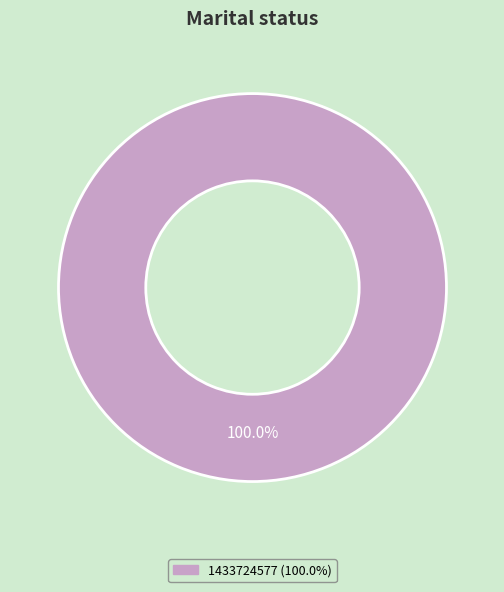

Does any single category account for the majority?

Yes